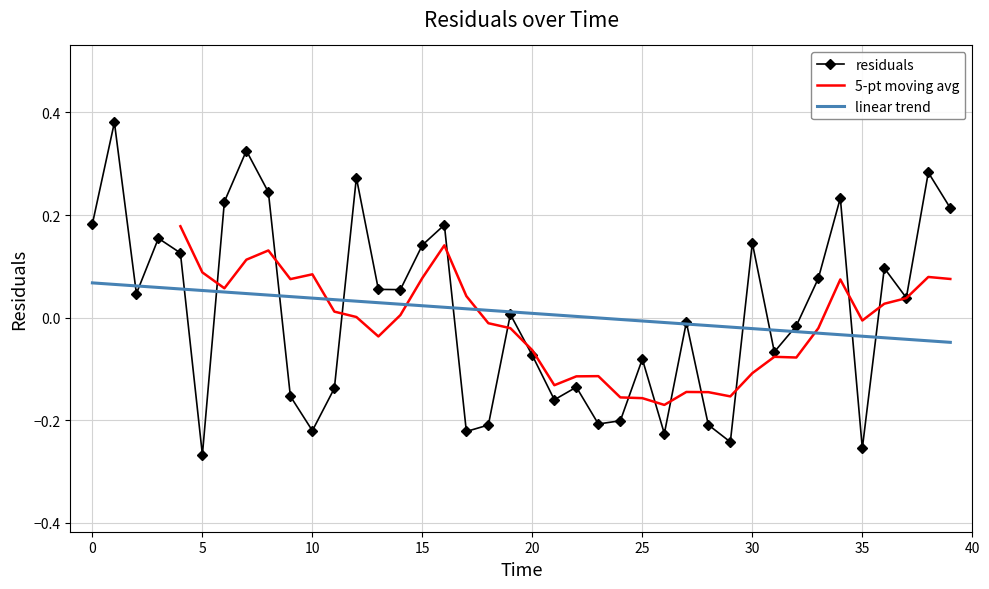

Count the number of values greater than 0.

21